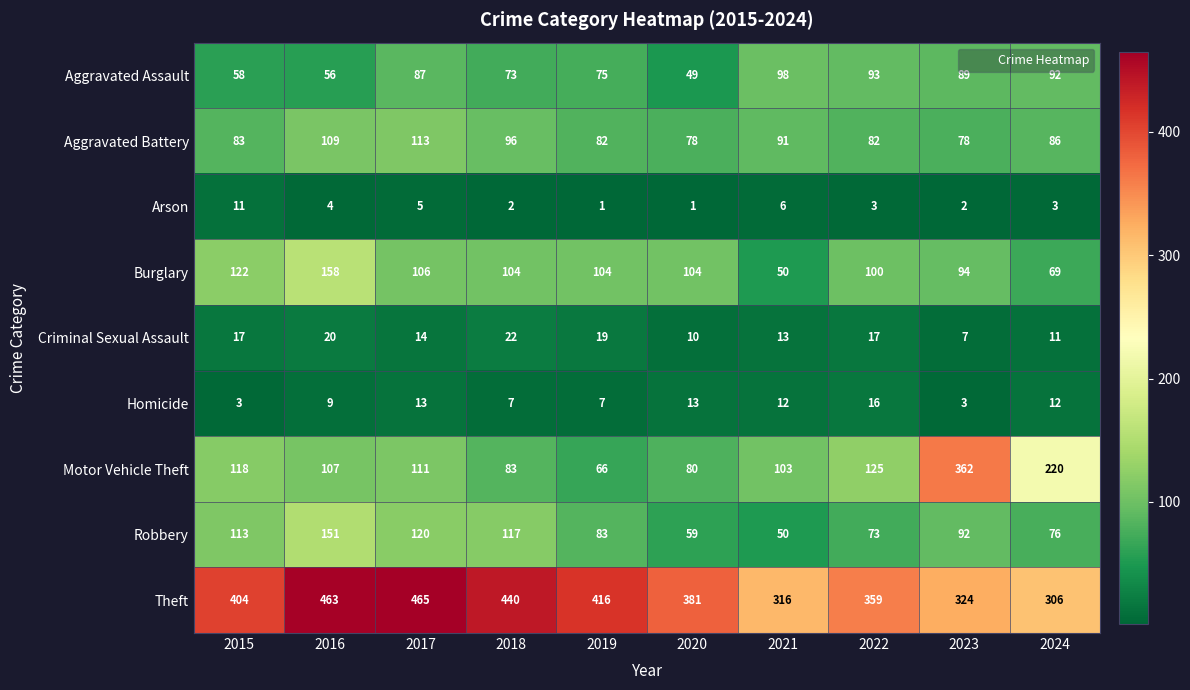

What is the minimum value shown in the chart?

1